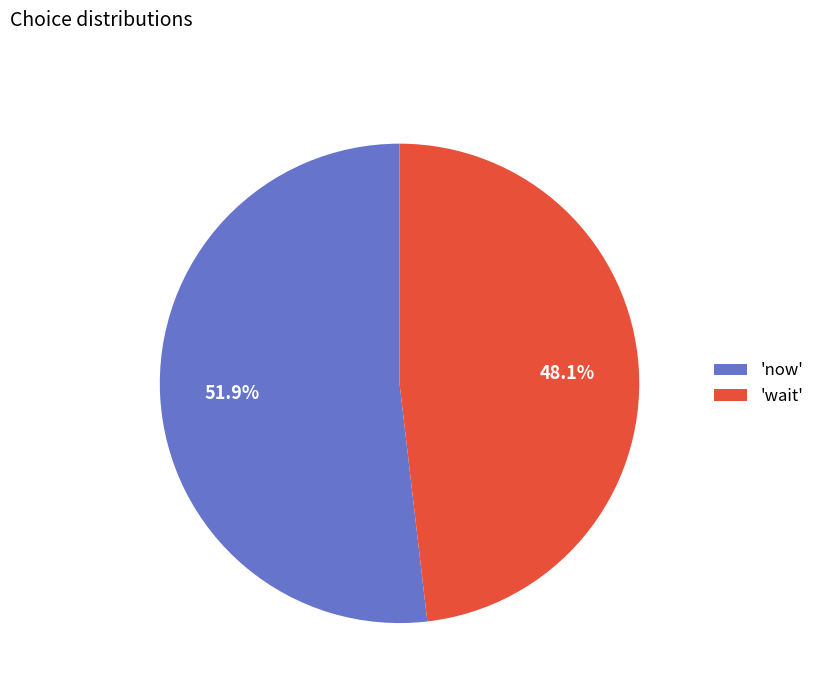

What is the largest slice in the pie chart?

'now'